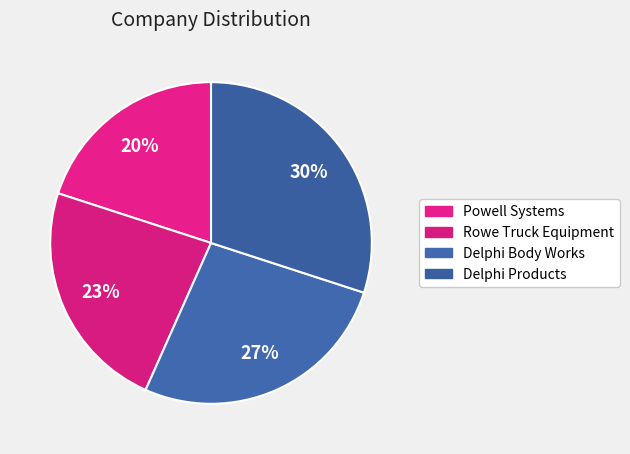

Which category has the biggest portion of the pie?

Delphi Products